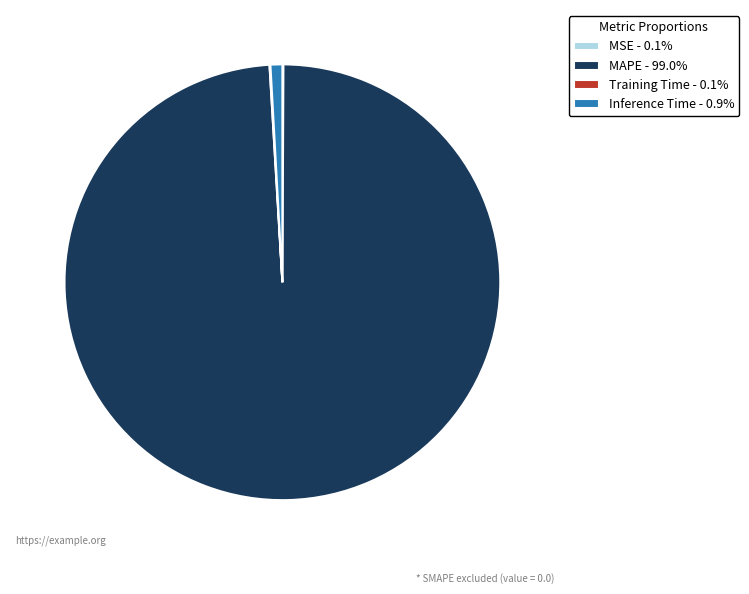

Does Inference Time - 0.9% account for over 50% of the chart?

No